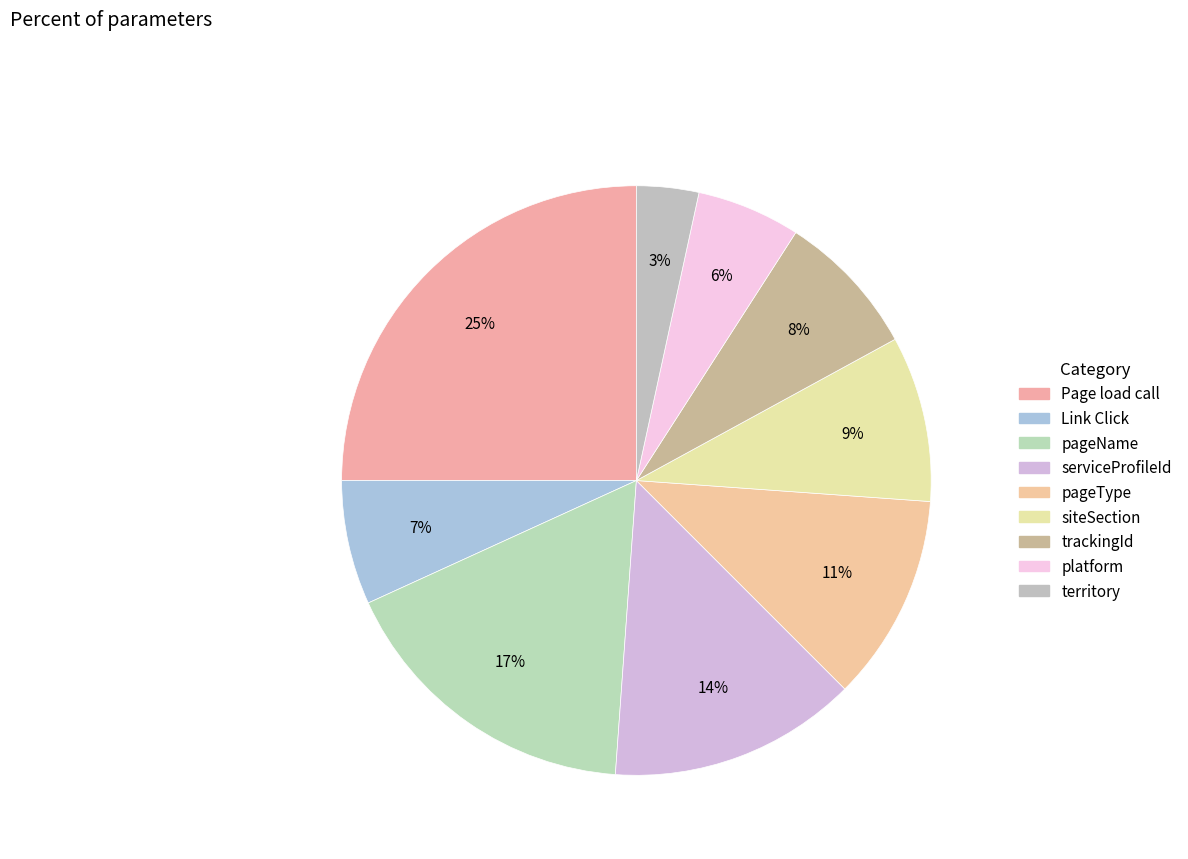

Count the number of slices in the pie.

9